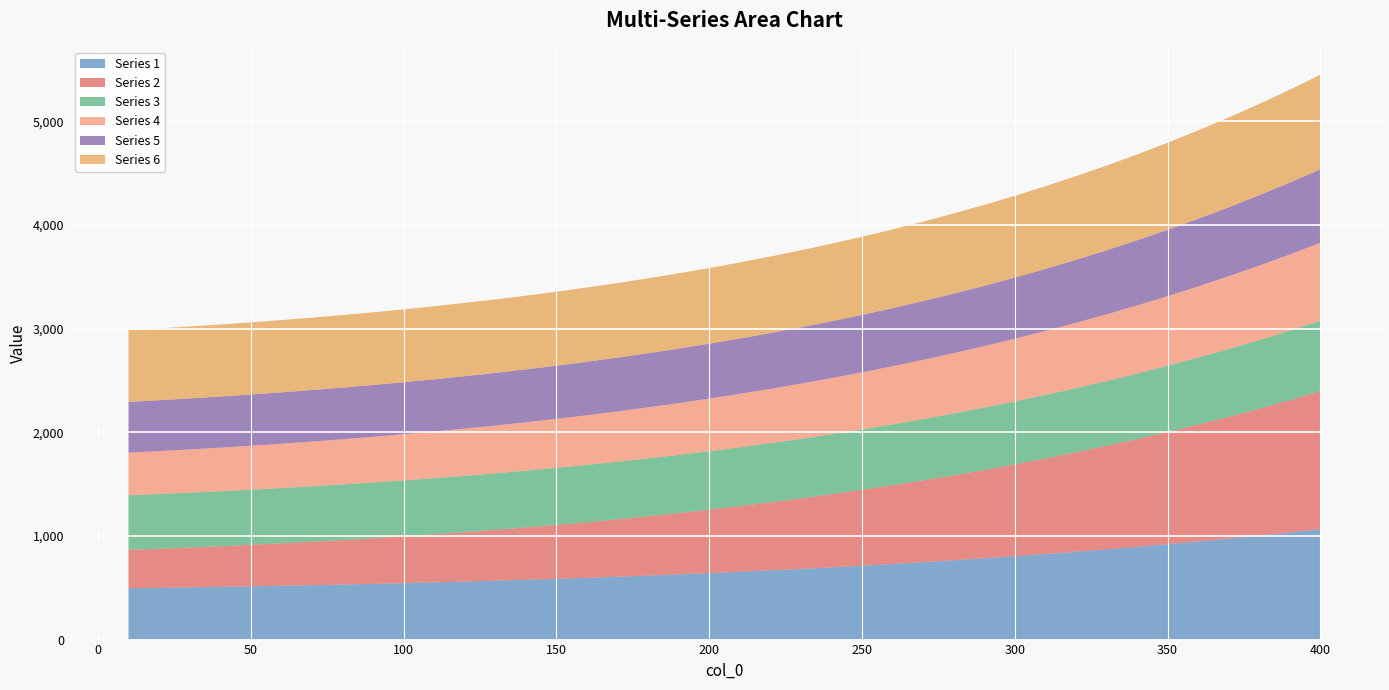

Reading left to right, extract all data points from this chart.

1: 495.0	499.3	503.8	508.6	513.7	519.1	524.9	531.1	537.6	544.6	552.0	559.8	568.1	576.8	586.1	595.9	606.3	617.3	628.9	641.1	653.9	667.5	681.8	696.8	712.6	729.2	746.7	765.0	784.2	804.3	825.4	847.5	870.7	894.9	920.2	946.7	974.3	1003.2	1033.3	1064.8
2: 370.1	376.9	384.2	392.0	400.4	409.3	418.8	429.0	439.8	451.3	463.5	476.5	490.3	504.9	520.4	536.7	554.1	572.4	591.7	612.2	633.7	656.4	680.3	705.5	732.0	759.8	789.1	819.9	852.2	886.1	921.7	959.0	998.2	1039.3	1082.3	1127.4	1174.7	1224.2	1276.0	1330.2
3: 527.0	528.1	529.2	530.4	531.7	533.1	534.6	536.1	537.7	539.5	541.3	543.3	545.4	547.6	549.9	552.4	555.0	557.8	560.7	563.9	567.1	570.6	574.3	578.2	582.4	586.7	591.3	596.2	601.3	606.7	612.4	618.5	624.8	631.5	638.5	645.9	653.7	661.9	670.5	679.6
4: 410.4	413.5	416.7	420.2	423.8	427.6	431.7	435.9	440.4	445.1	450.0	455.2	460.7	466.4	472.4	478.7	485.3	492.3	499.5	507.2	515.1	523.4	532.2	541.3	550.8	560.7	571.1	581.9	593.2	604.9	617.2	630.0	643.2	657.1	671.5	686.4	702.0	718.1	734.9	752.3
5: 489.9	490.8	491.8	492.9	494.1	495.3	496.7	498.2	499.8	501.5	503.4	505.5	507.7	510.2	512.8	515.6	518.7	522.0	525.6	529.4	533.6	538.1	543.0	548.2	553.9	560.0	566.5	573.6	581.1	589.2	597.9	607.3	617.3	628.0	639.4	651.6	664.7	678.6	693.4	709.1
6: 691.9	692.8	693.7	694.7	695.9	697.1	698.4	699.8	701.3	703.0	704.8	706.8	708.9	711.2	713.7	716.5	719.4	722.6	726.1	729.9	733.9	738.3	743.1	748.3	753.8	759.8	766.3	773.3	780.9	789.0	797.8	807.2	817.4	828.3	840.0	852.5	866.0	880.4	895.8	912.3